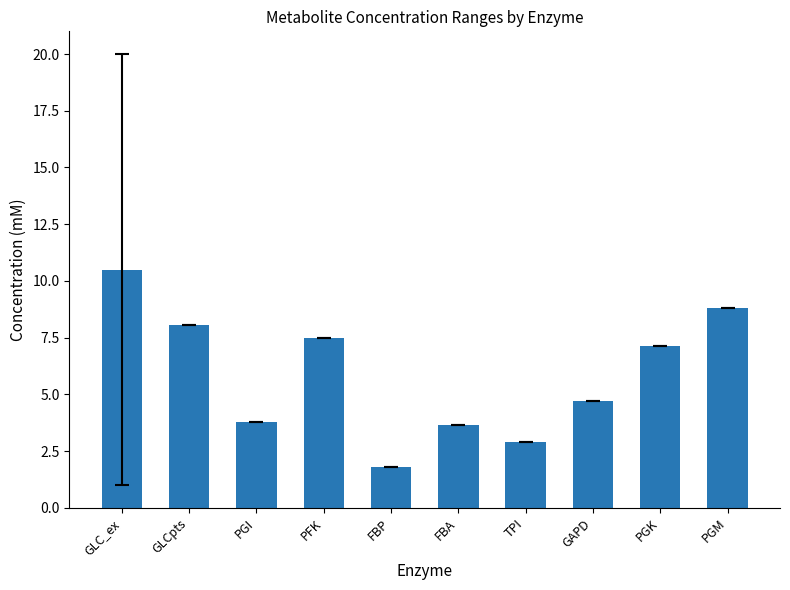

True or false: the data shows 1.8 at FBP.

True